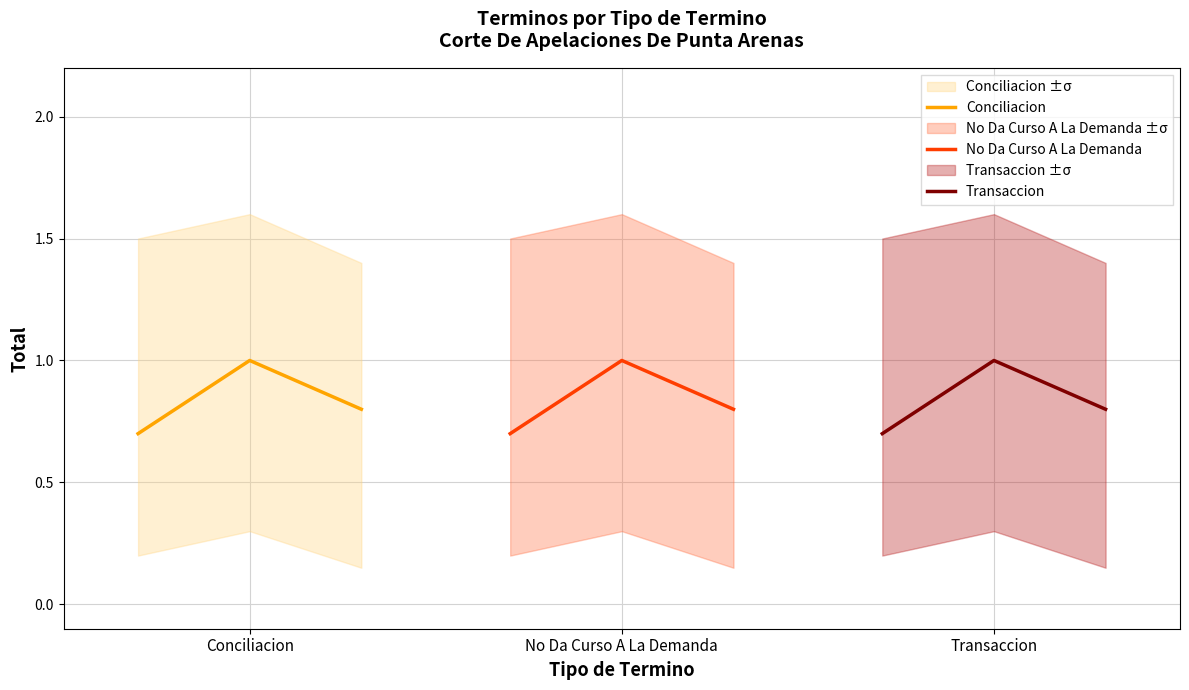

What is the highest value of the Conciliacion series?

1.0